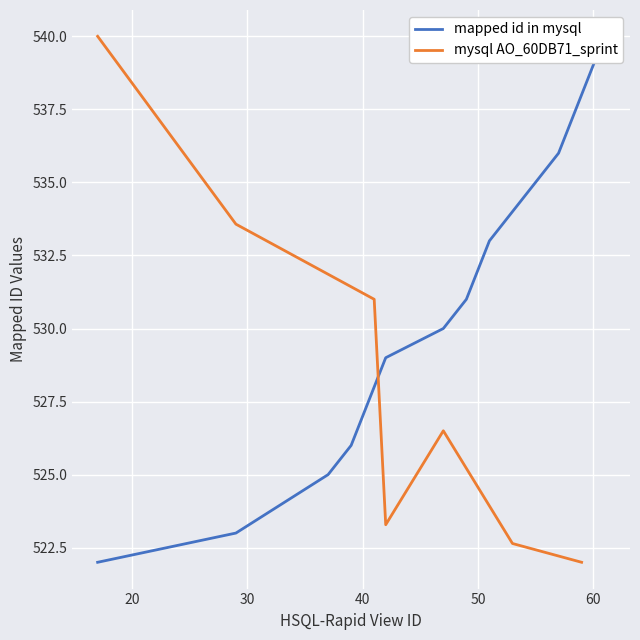

Between 40 and 17, which is larger?

40